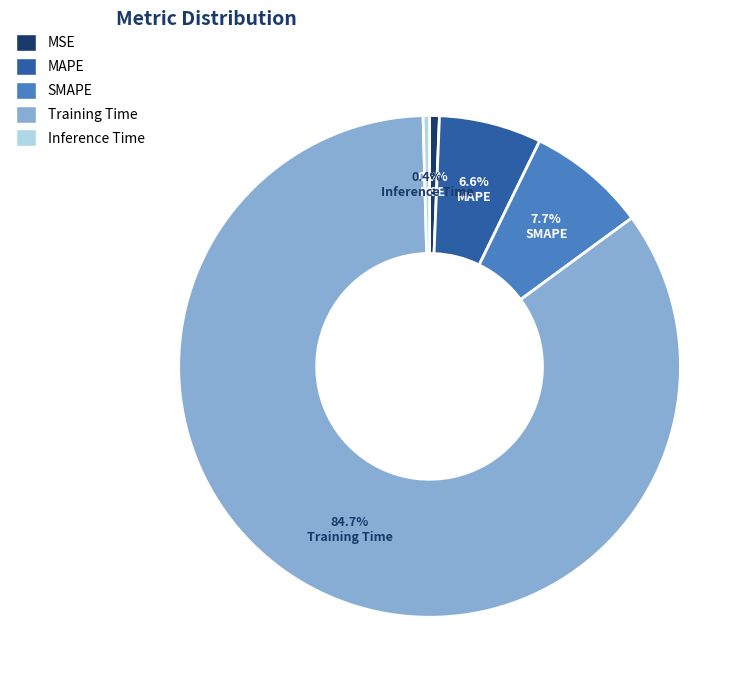

True or false: Training Time accounts for 99% of the total.

False